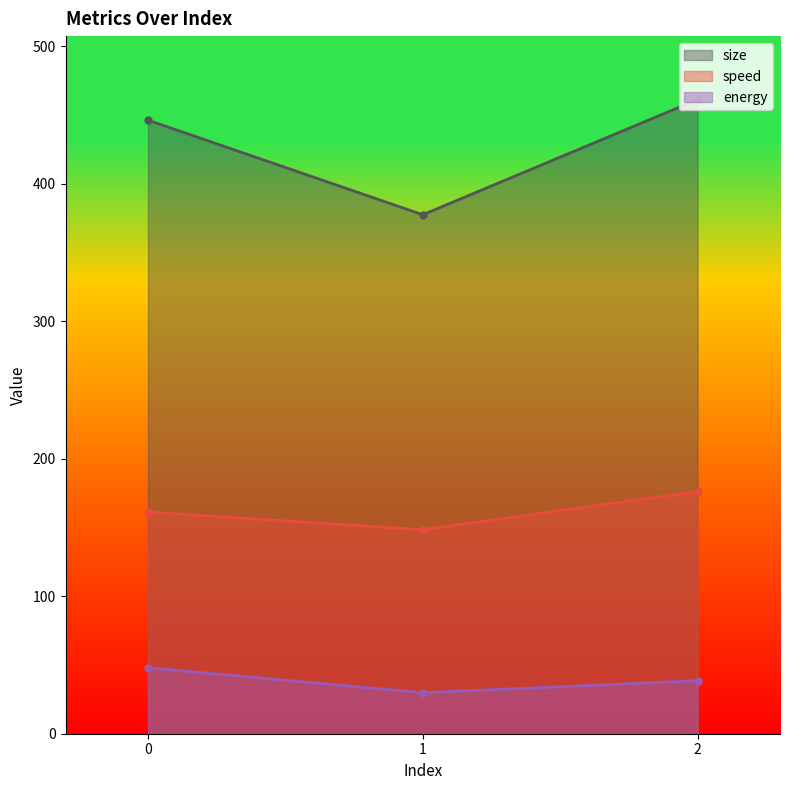

How many series are shown in this chart?

3